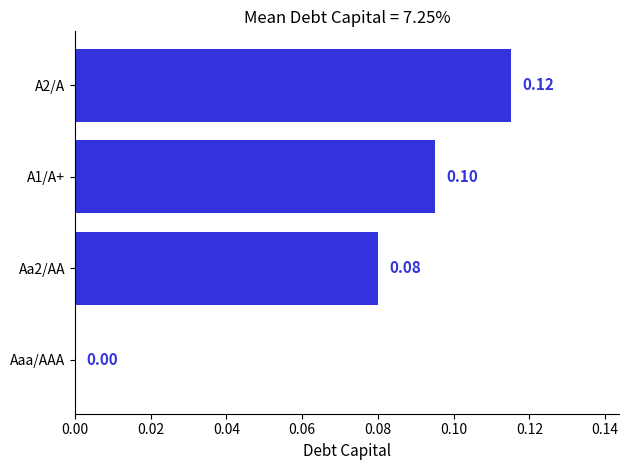

What is the change in value from Aaa/AAA to A1/A+?

+0.1